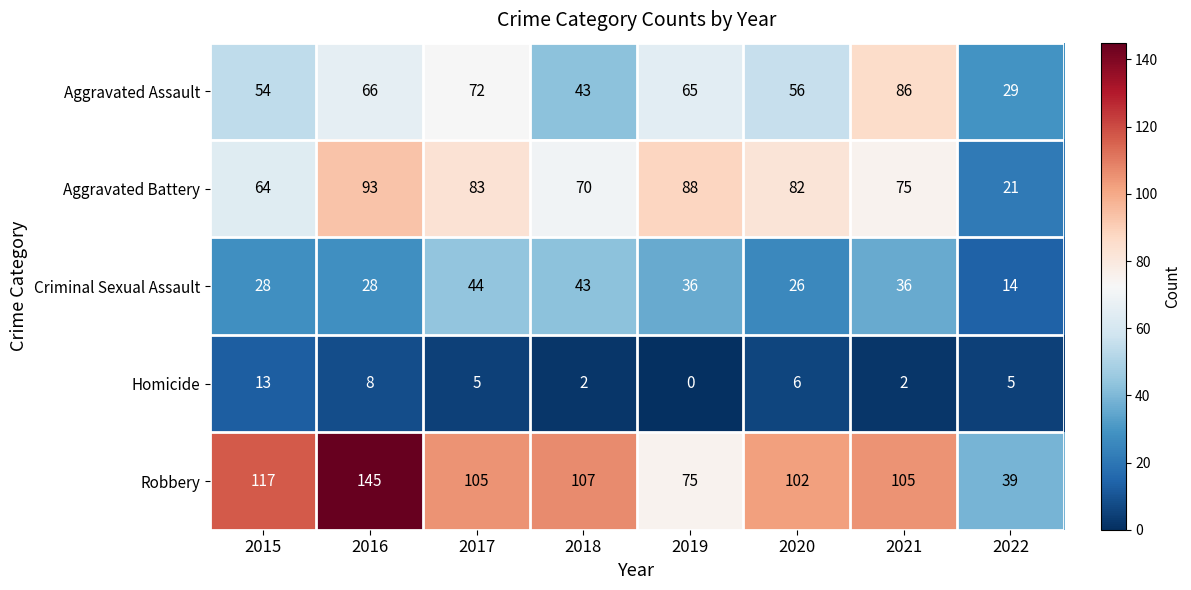

At which label does Criminal Sexual Assault reach its peak?

2017